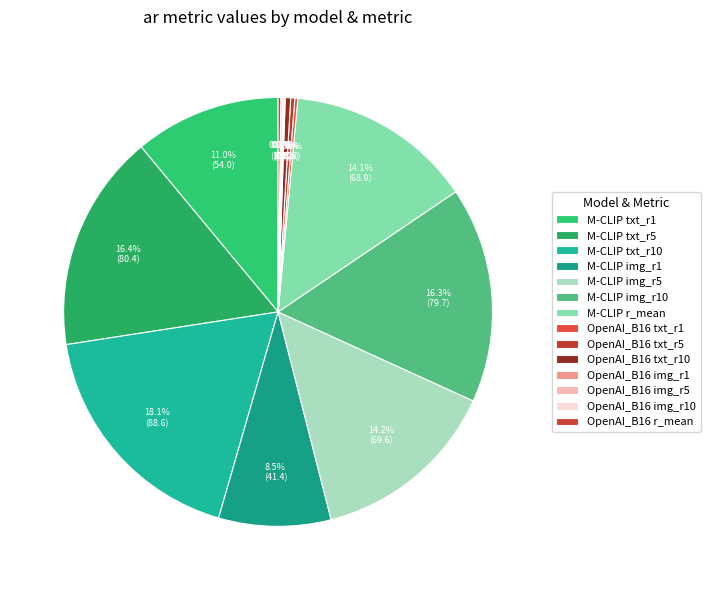

Which category has the biggest portion of the pie?

M-CLIP txt_r10